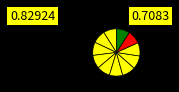

Does any single category account for the majority?

No